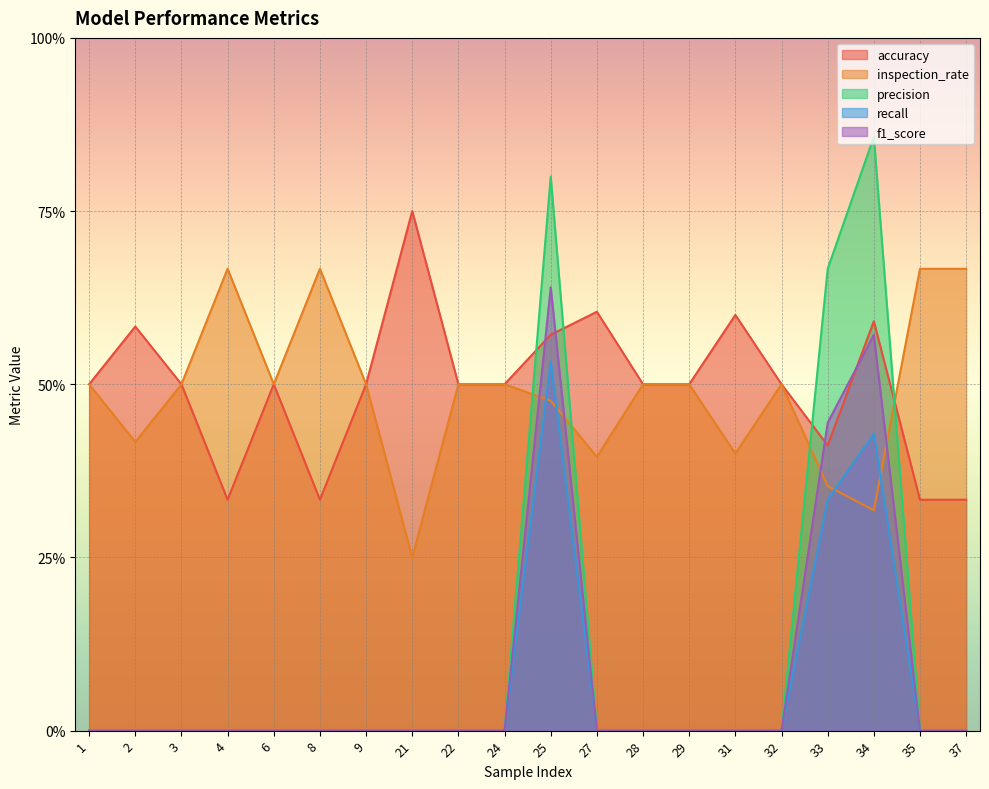

Which has a higher value, 9 or 24?

9